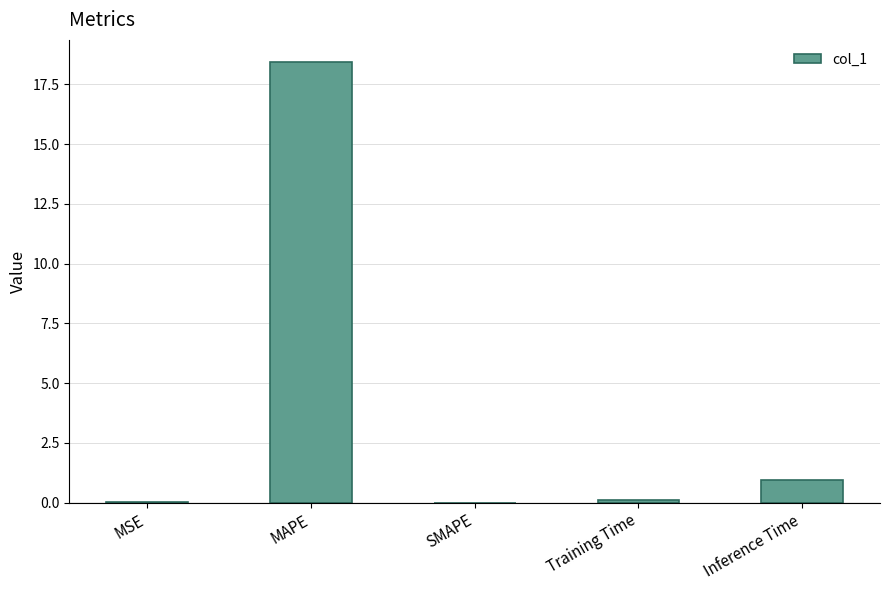

True or false: the data shows 0.0 at MSE.

True